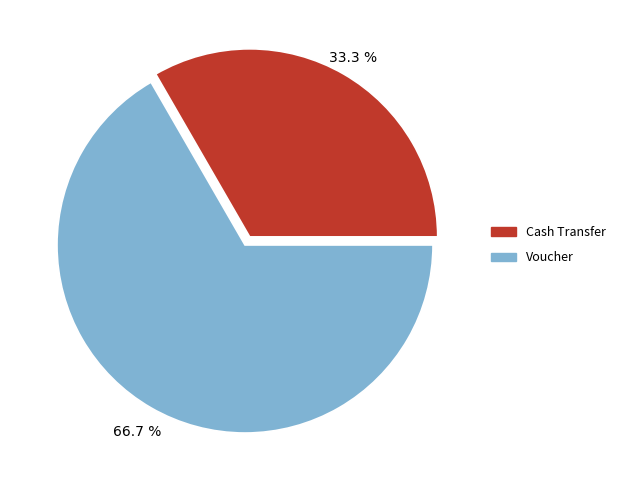

To the nearest percent, what is the combined percentage of Voucher and Cash Transfer?

100%